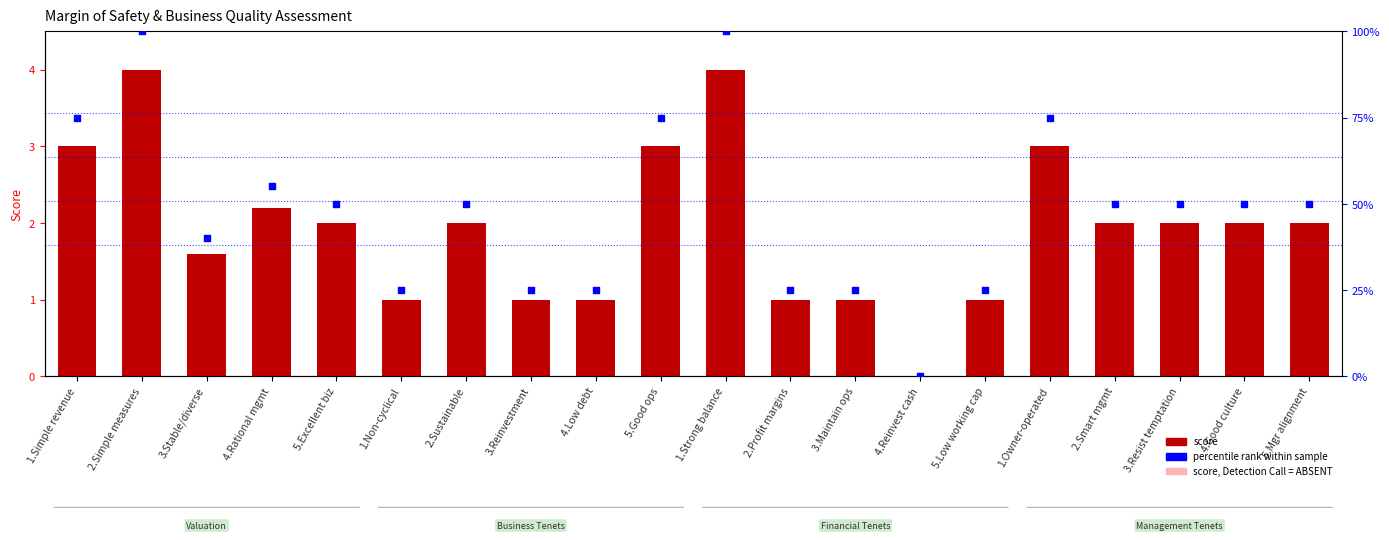

At how many categories does at least one series exceed 1?

13